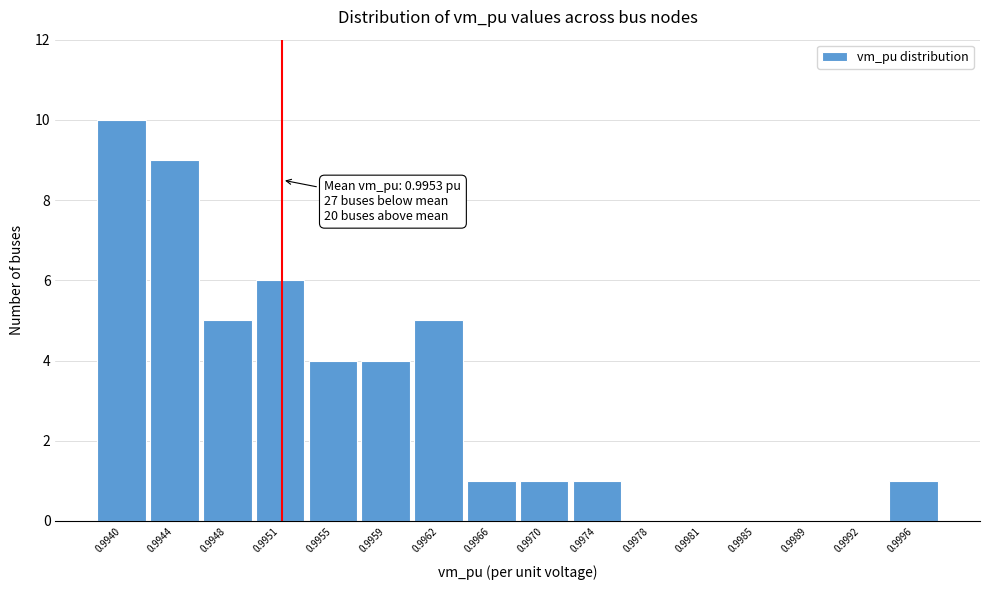

Reading left to right, what are all the values shown in this chart?

0.9940=10	0.9944=9	0.9948=5	0.9951=6	0.9955=4	0.9959=4	0.9962=5	0.9966=1	0.9970=1	0.9974=1	0.9978=0	0.9981=0	0.9985=0	0.9989=0	0.9992=0	0.9996=1